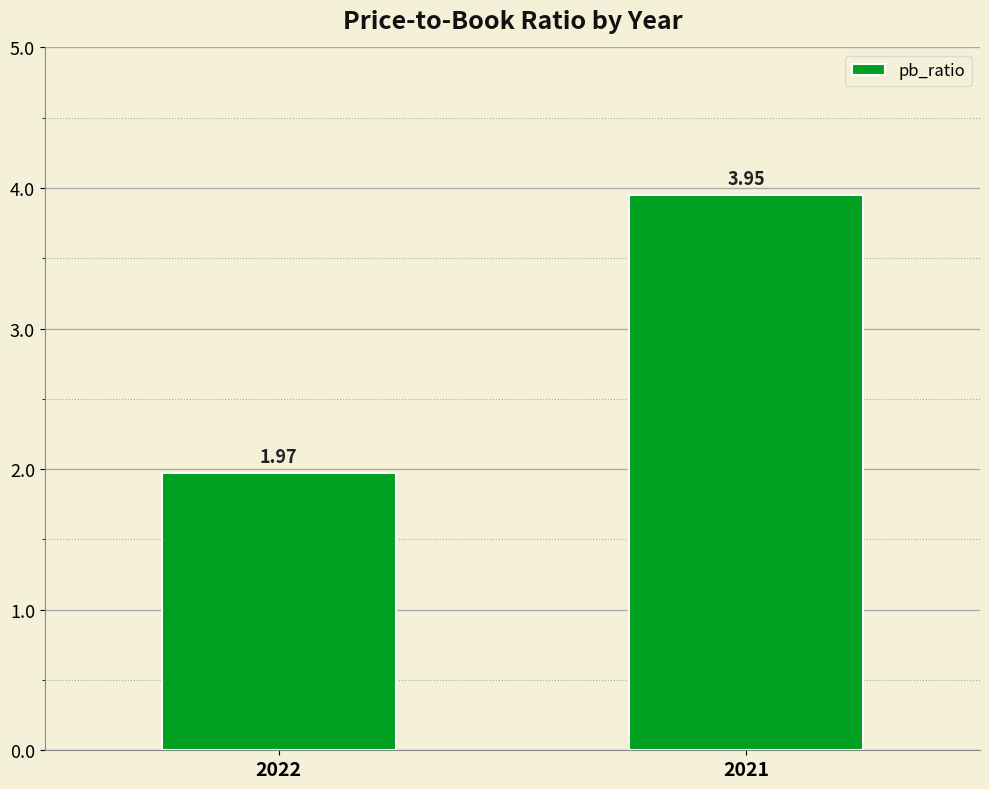

At which category does the chart reach its minimum across all series?

2022